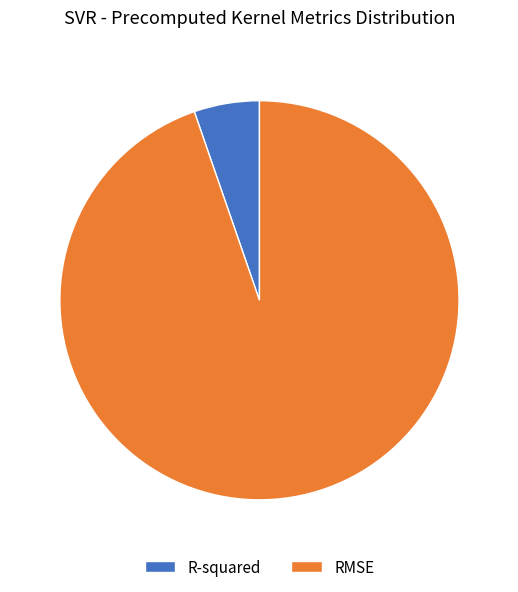

Rank the categories by value from highest to lowest.

RMSE, R-squared